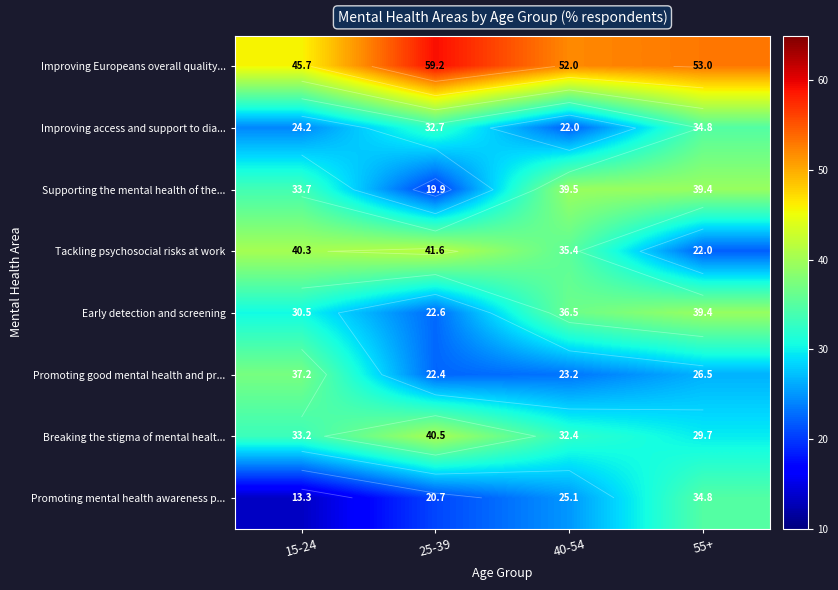

Is it true that Improving access and support to dia... equals 38.7 at 15-24?

False